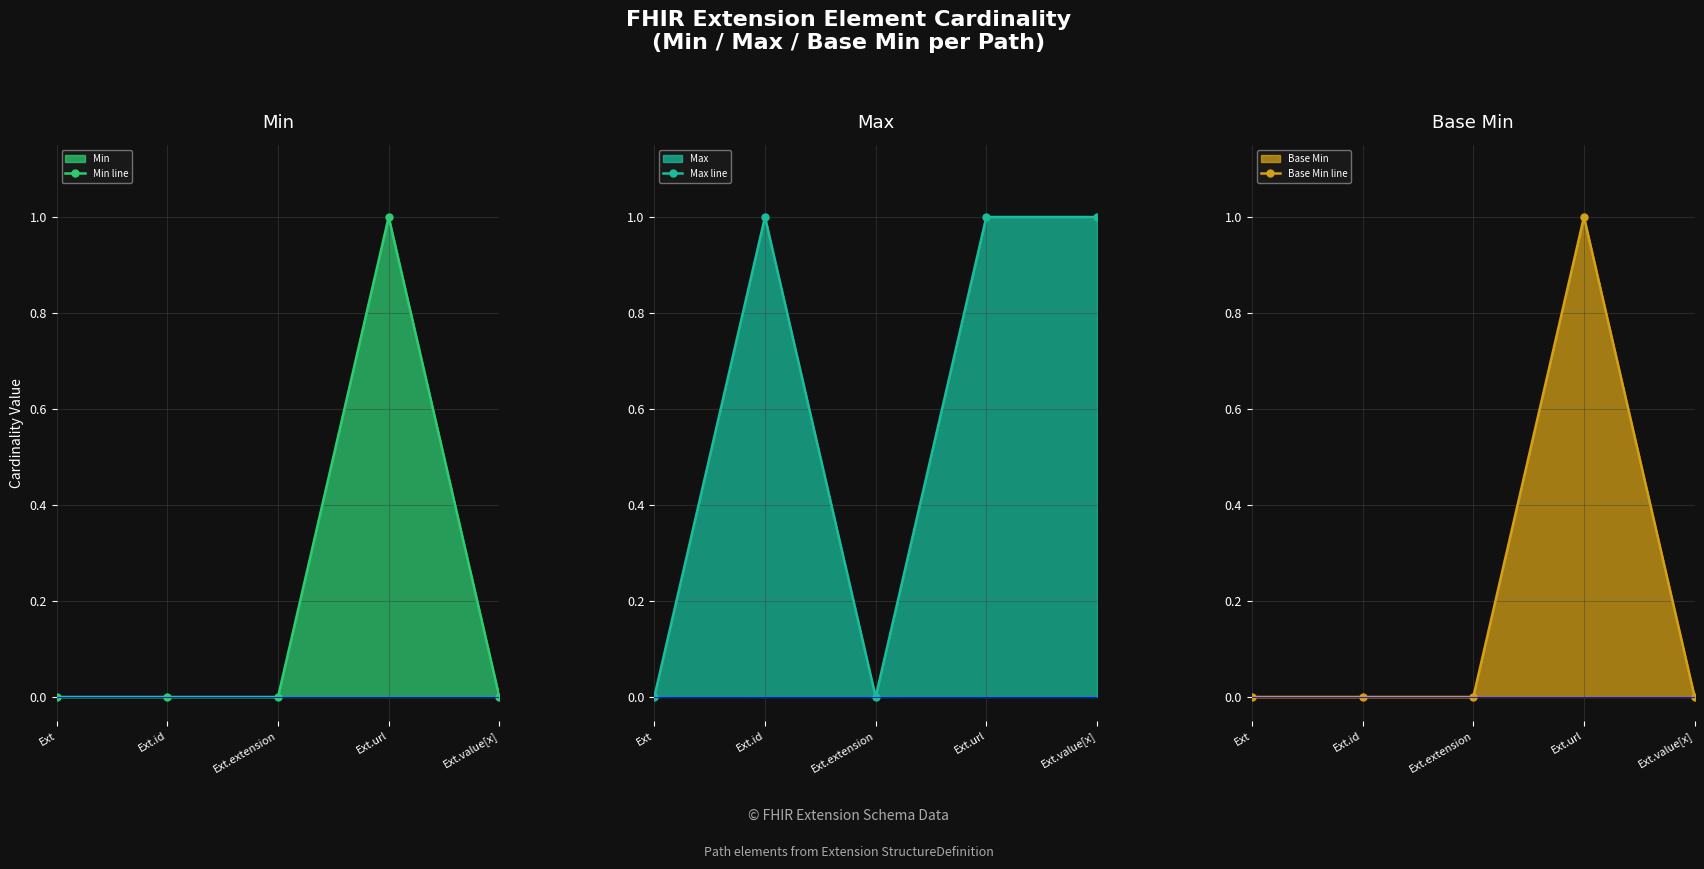

At which category does the chart reach its peak across all series?

Ext.url